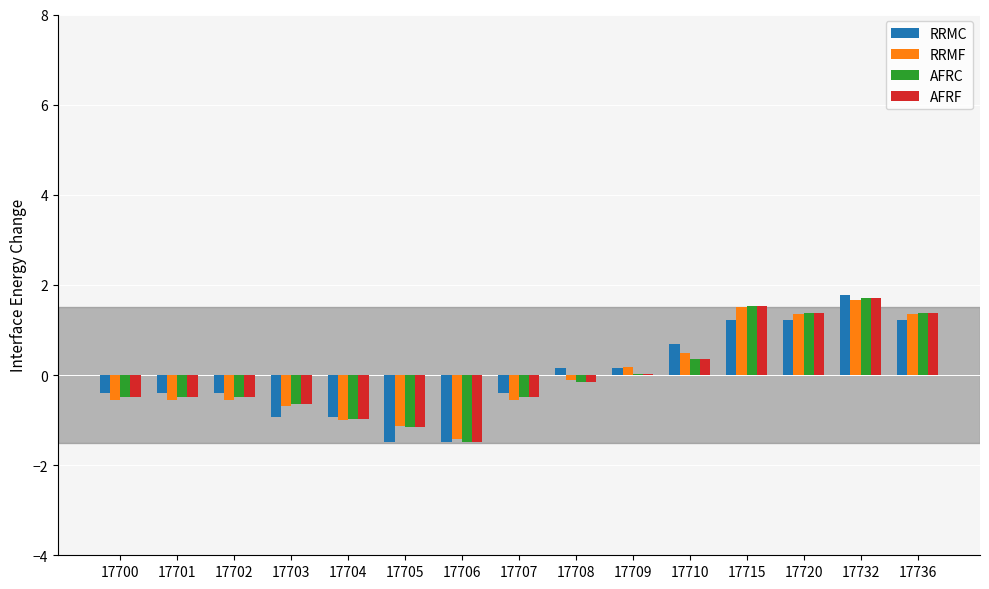

Is the value of RRMC at 17708 greater than the value of RRMF at 17732?

No